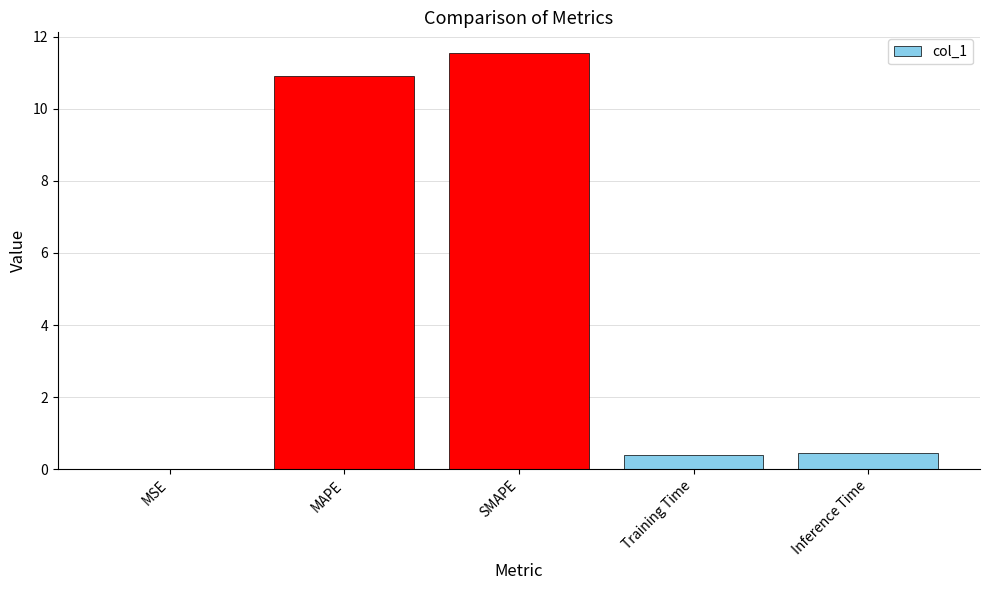

What is the average value?

4.7